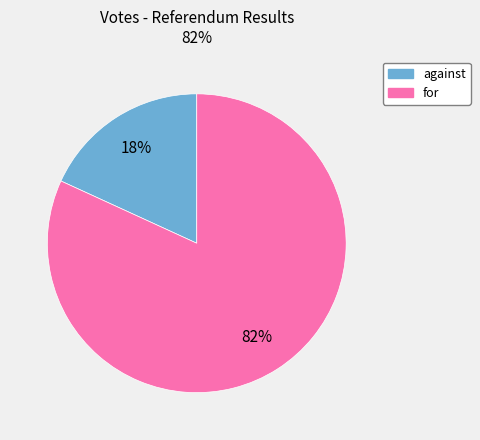

Do for and against together represent more than half of the pie?

Yes